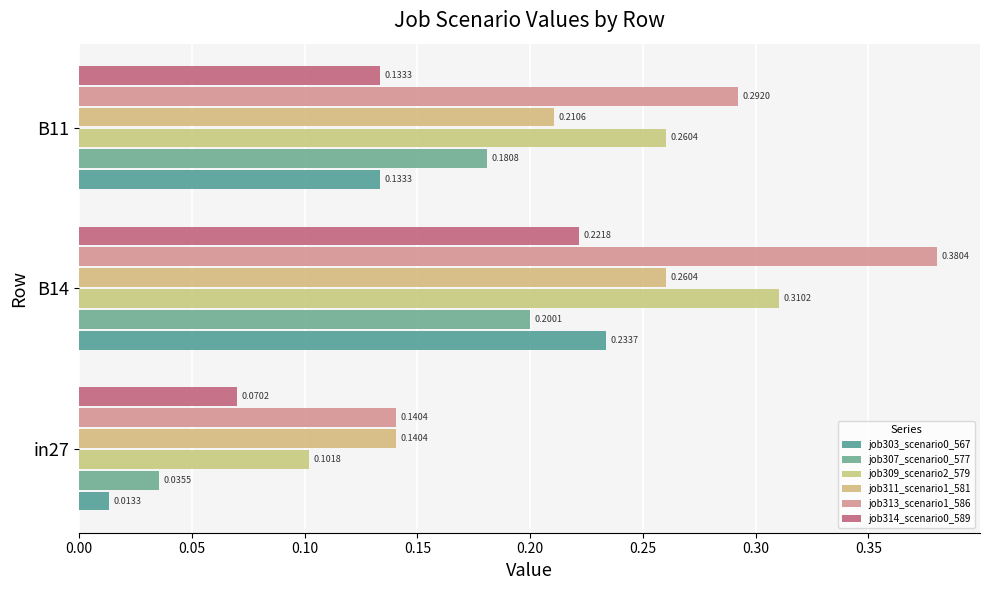

How many distinct data groups are displayed?

6